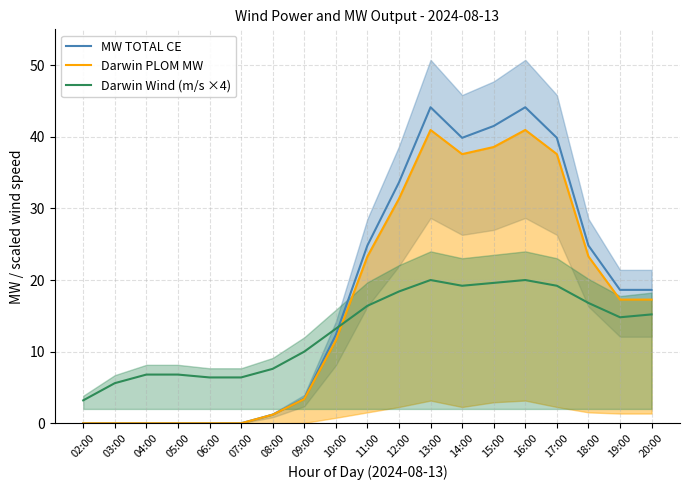

True or false: MW TOTAL CE has a value of 1.2 at 08:00.

True